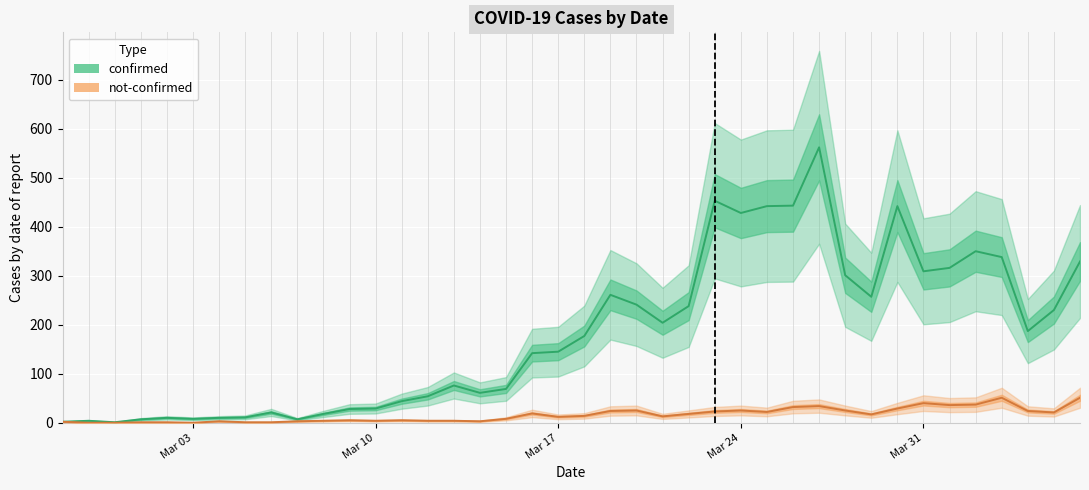

True or false: confirmed and not-confirmed intersect in this chart.

False